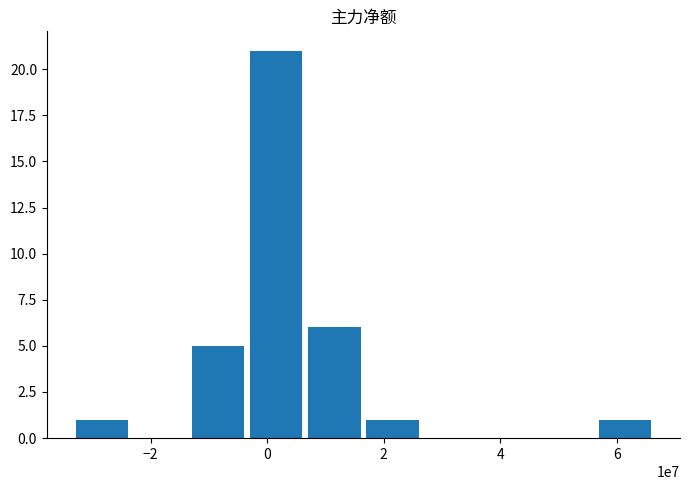

What is the sum of all values?

35